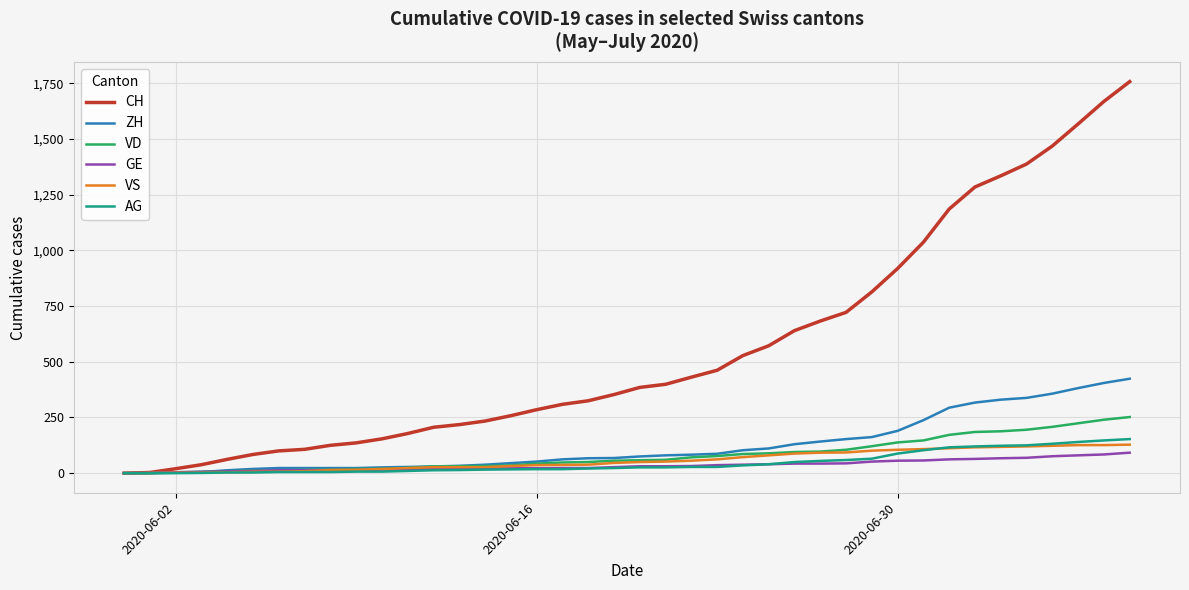

What is the maximum value for VD?

252